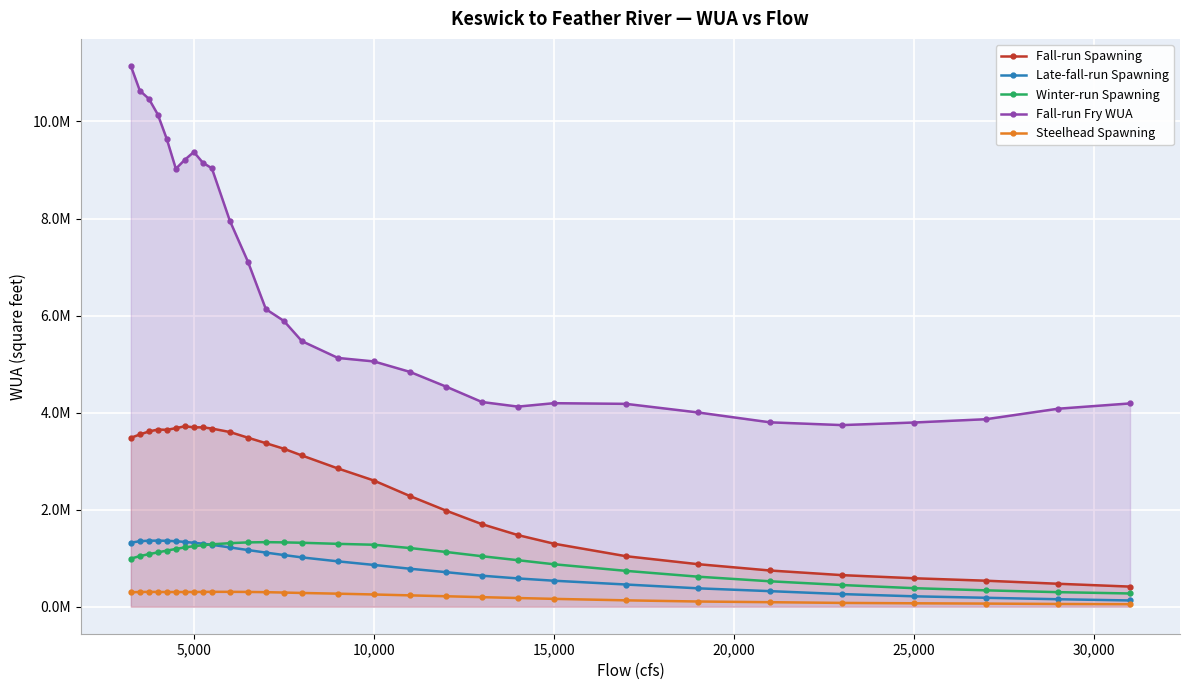

How many lines are shown in the chart?

5